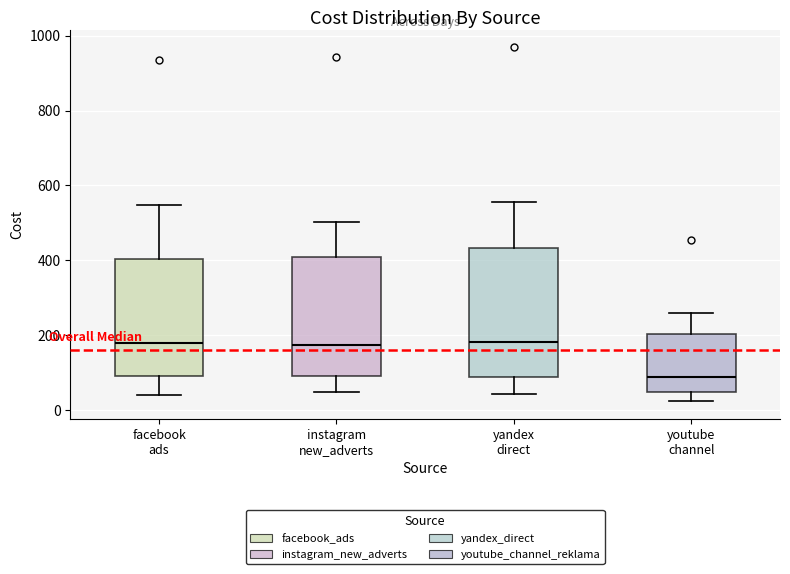

Reading left to right, read every box against the y-axis: the position of its median line, the range the box covers, and the ends of its whiskers. The values are not printed on the chart, so give them approximately, as read against the axis.

facebook ads: median 180, box 80 to 400, whiskers 40 to 540
instagram new_adverts: median 180, box 100 to 400, whiskers 40 to 500
yandex direct: median 180, box 80 to 440, whiskers 40 to 560
youtube channel: median 80, box 40 to 200, whiskers 20 to 260